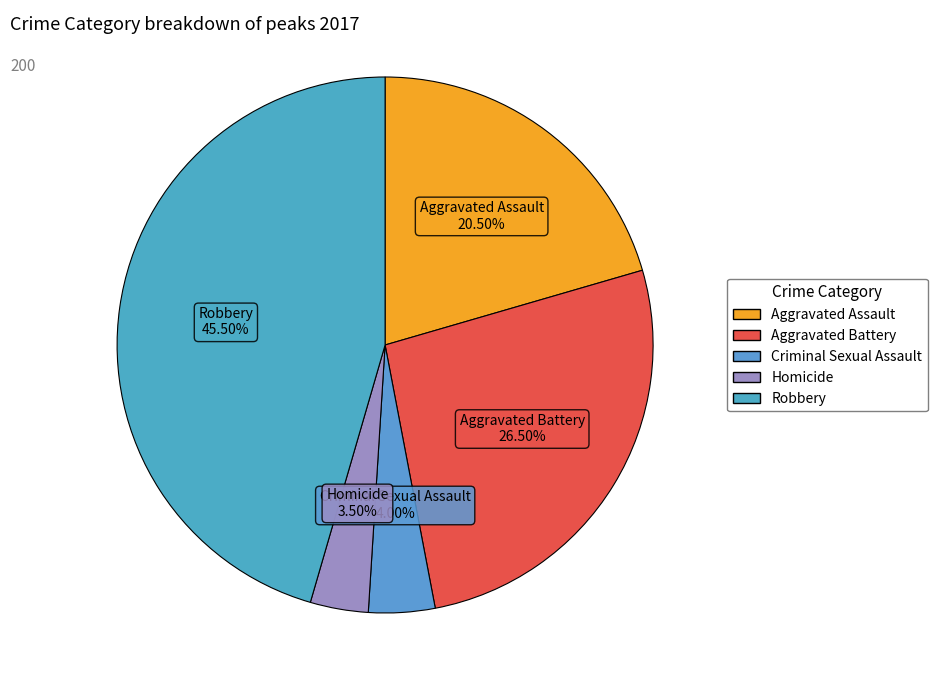

Between Criminal Sexual Assault and Homicide, which is larger?

Criminal Sexual Assault